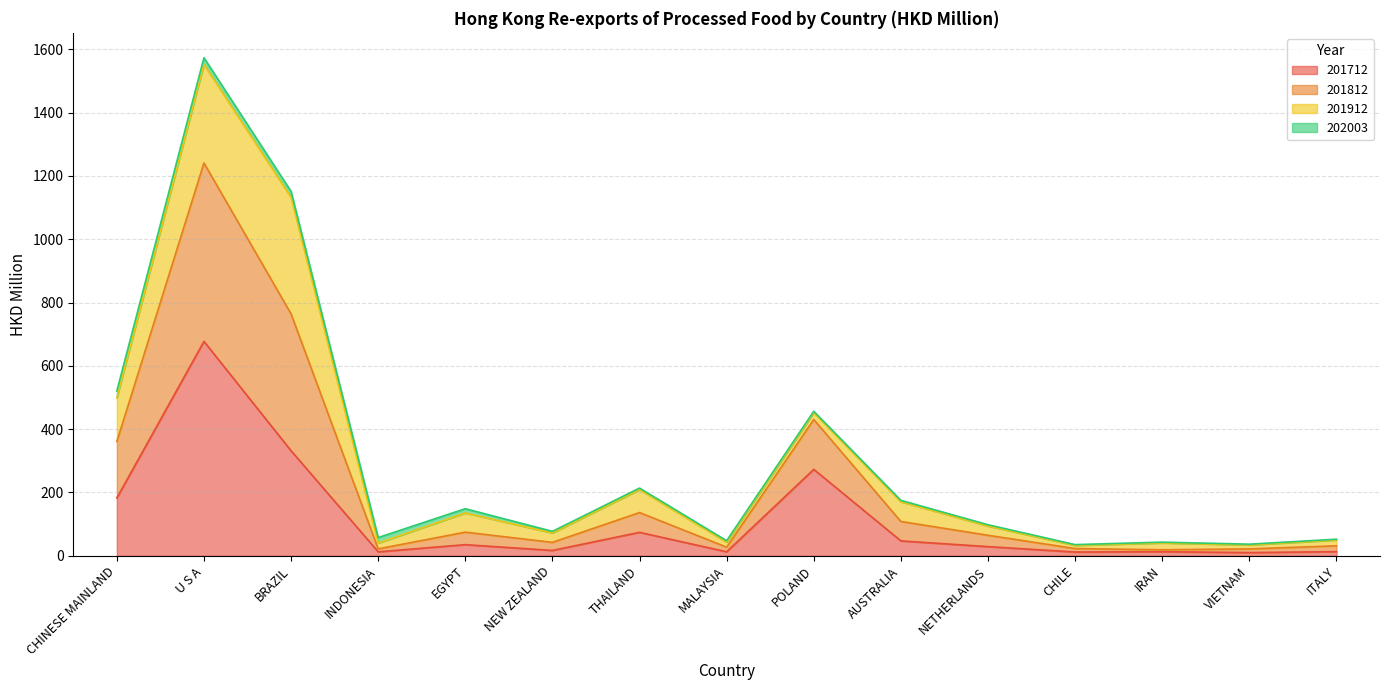

List the labels in order of 201712 value, smallest first.

VIETNAM, CHILE, INDONESIA, MALAYSIA, IRAN, ITALY, NEW ZEALAND, NETHERLANDS, EGYPT, AUSTRALIA, THAILAND, CHINESE MAINLAND, POLAND, BRAZIL, U S A